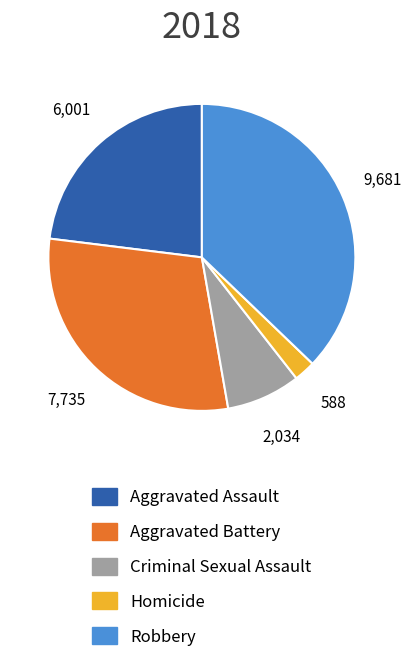

Combined, do Robbery and Aggravated Assault account for over 50%?

Yes